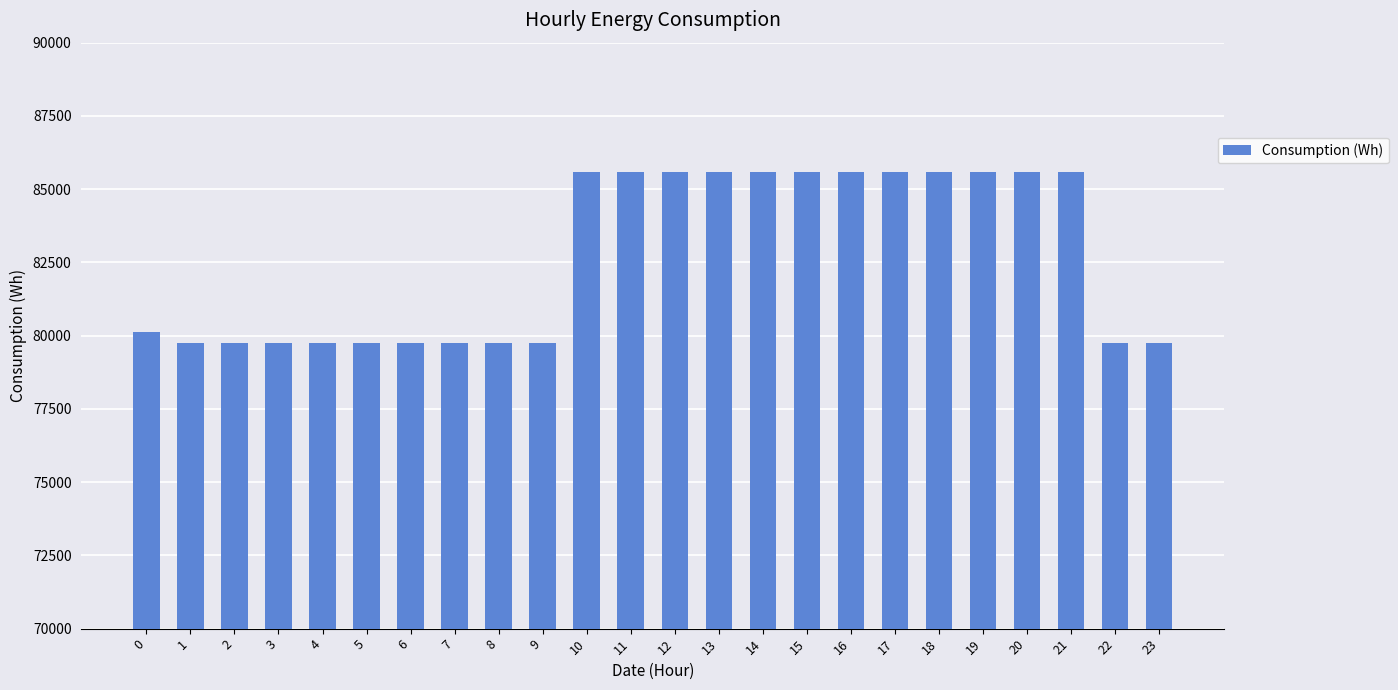

The value at 10 is 85574.3. True or false?

True